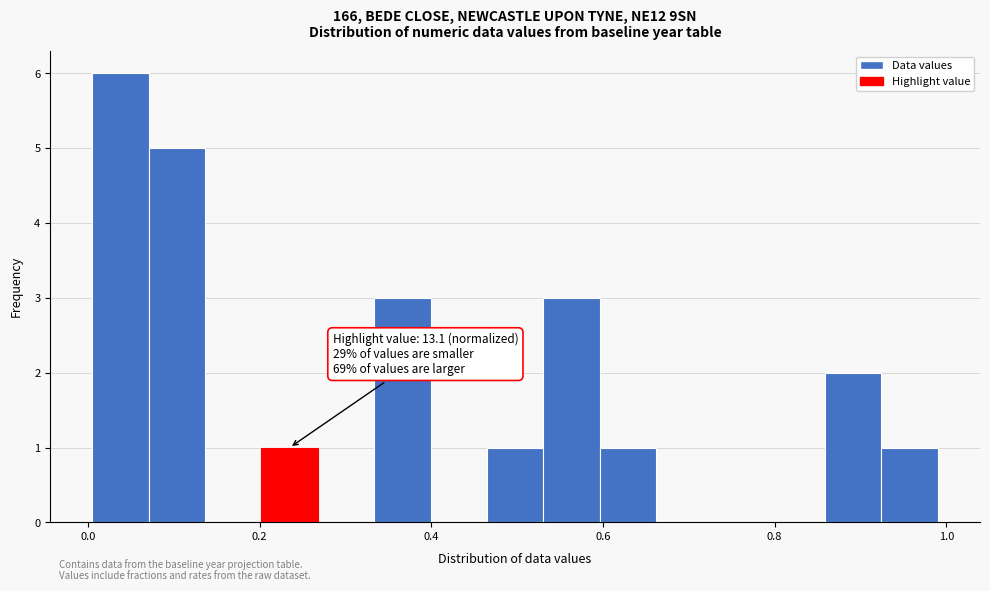

Read against the x-axis, roughly where is the centre of the tallest bar?

0.04